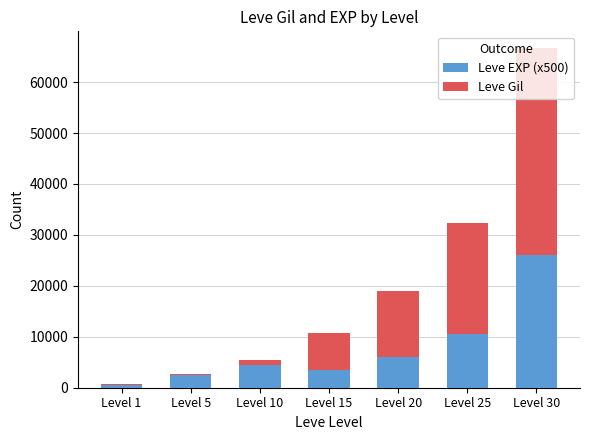

Which category has the highest value in the Leve EXP (x500) series?

Level 30